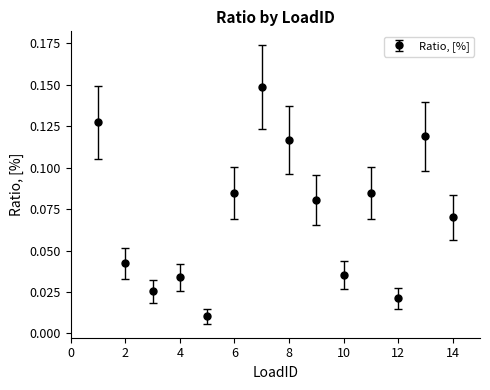

How many interior local peaks (higher than both neighbors) does the data have?

4